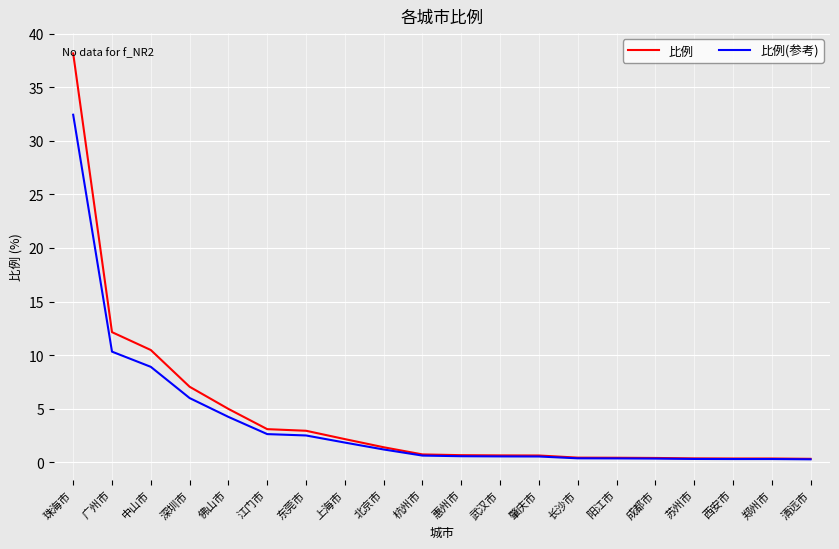

Is it true that 比例(参考) equals 0.5 at 肇庆市?

True